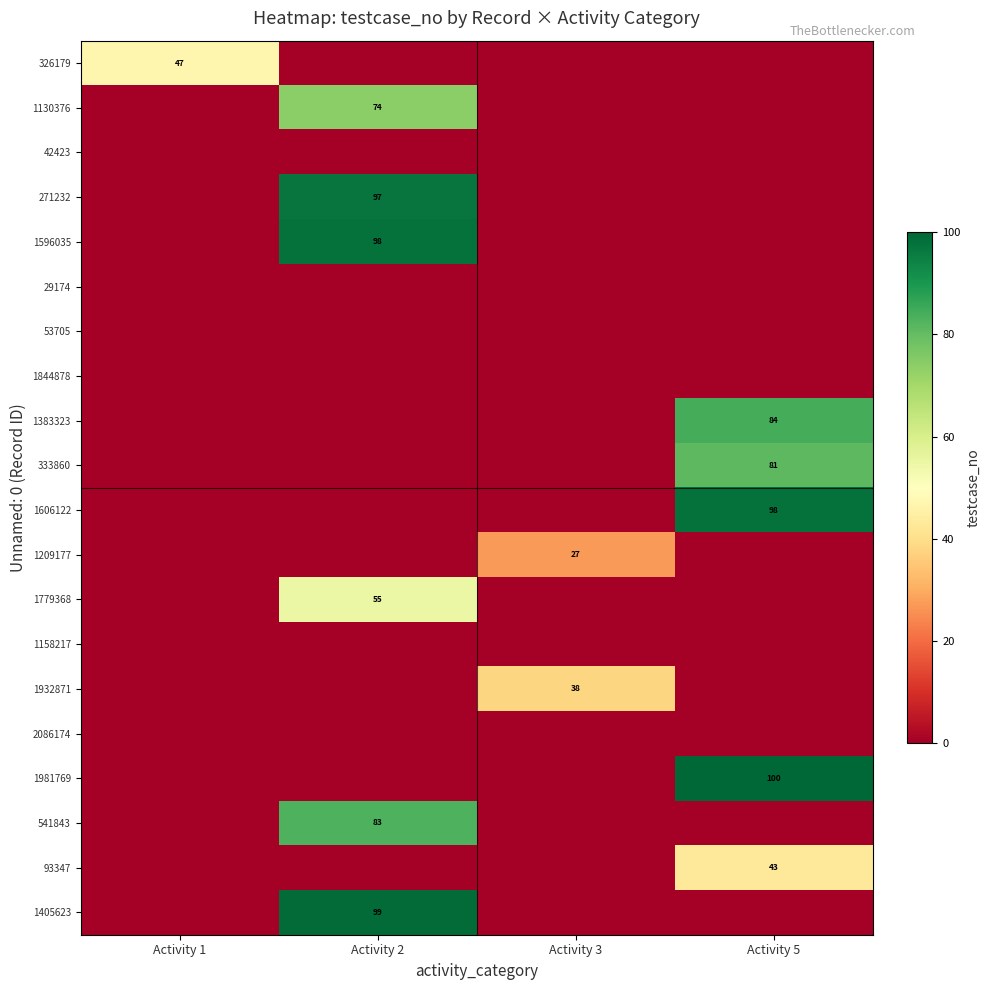

Reading left to right, what are all the values shown in this chart?

row_0: 47	0	0	0
row_1: 0	74	0	0
row_2: 0	0	0	0
row_3: 0	97	0	0
row_4: 0	98	0	0
row_5: 0	0	0	0
row_6: 0	0	0	0
row_7: 0	0	0	0
row_8: 0	0	0	84
row_9: 0	0	0	81
row_10: 0	0	0	98
row_11: 0	0	27	0
row_12: 0	55	0	0
row_13: 0	0	0	0
row_14: 0	0	38	0
row_15: 0	0	0	0
row_16: 0	0	0	100
row_17: 0	83	0	0
row_18: 0	0	0	43
row_19: 0	99	0	0